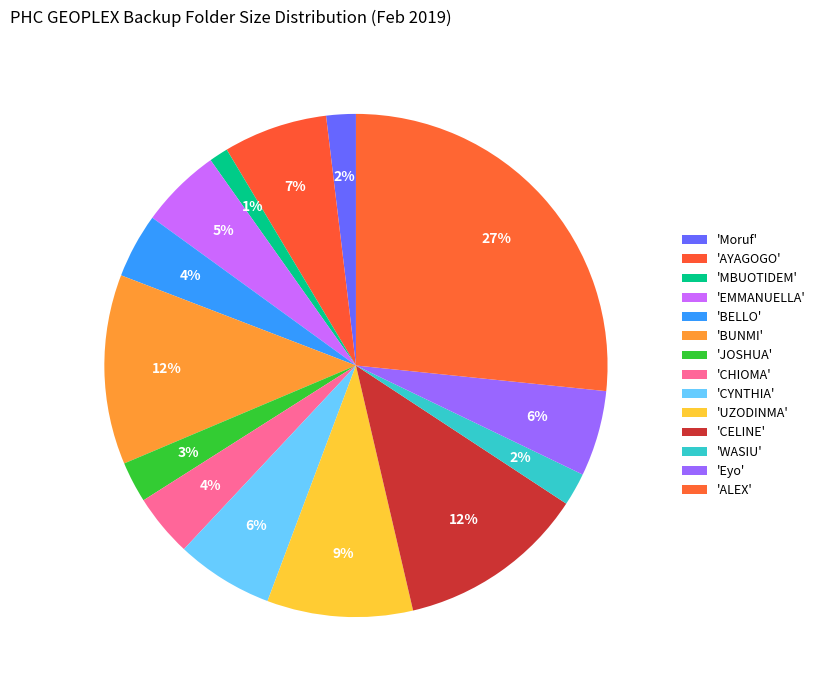

Which category has the smallest portion of the pie?

MBUOTIDEM